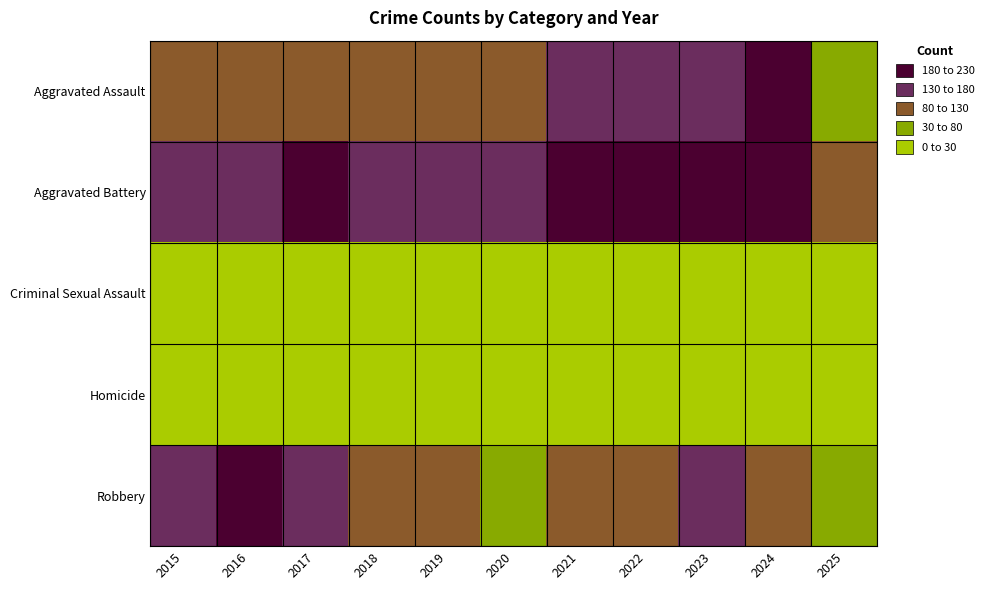

Which series has the largest total across all categories?

Aggravated Battery